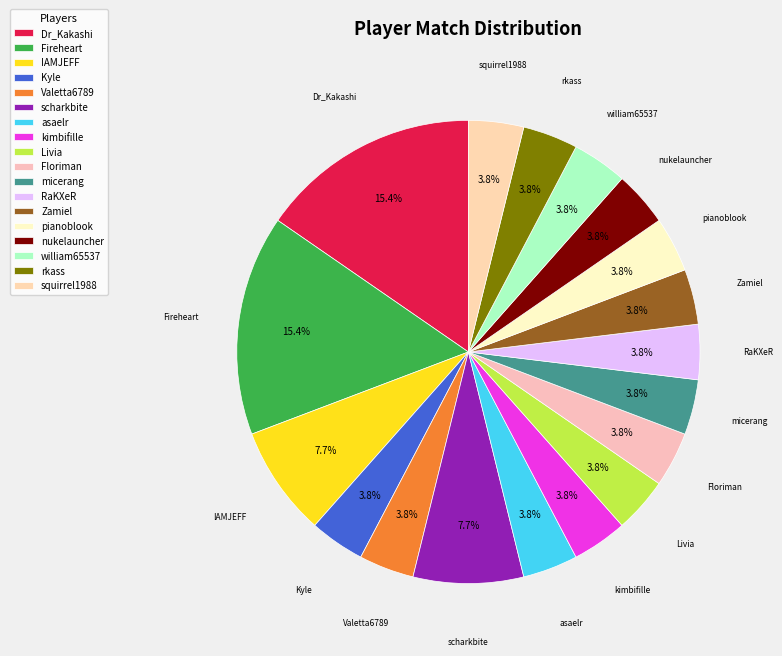

Which has a higher value, Floriman or Dr_Kakashi?

Dr_Kakashi